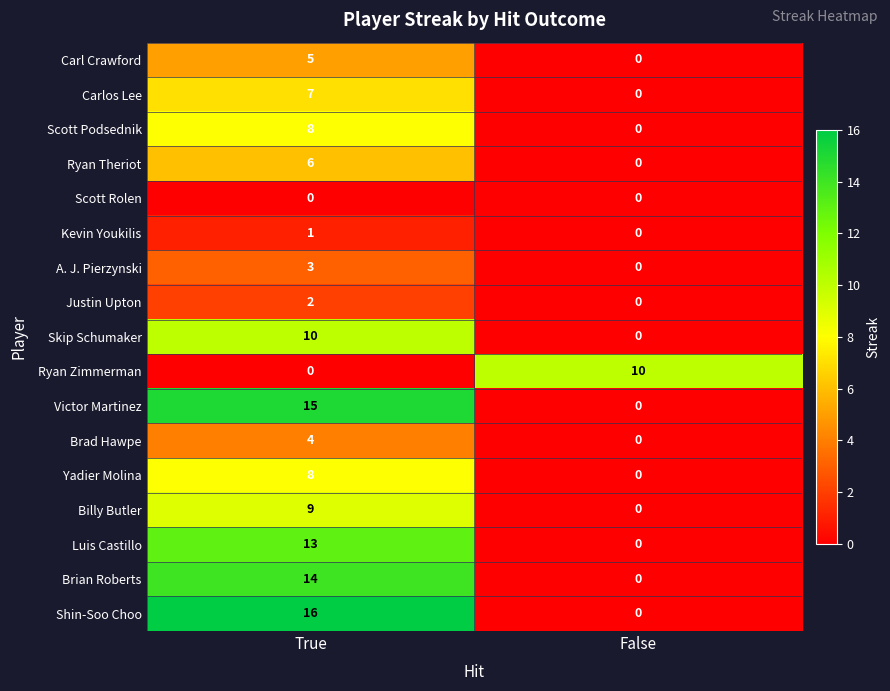

What is the difference between the maximum and minimum values in the Yadier Molina series?

8